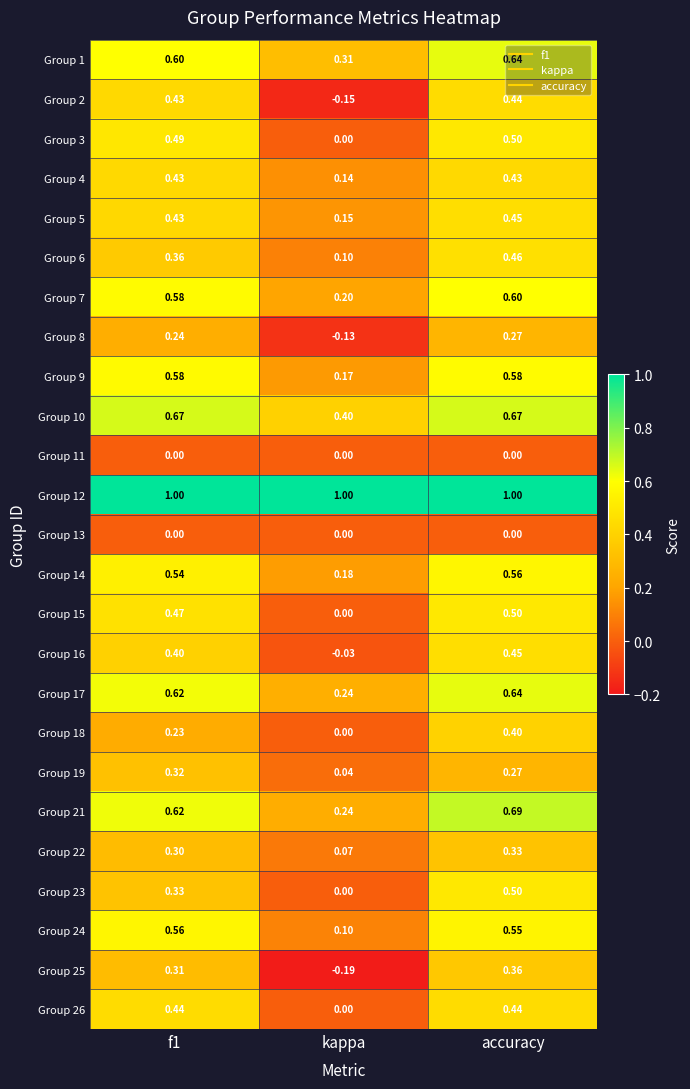

At which label does Group 24 reach its minimum?

kappa